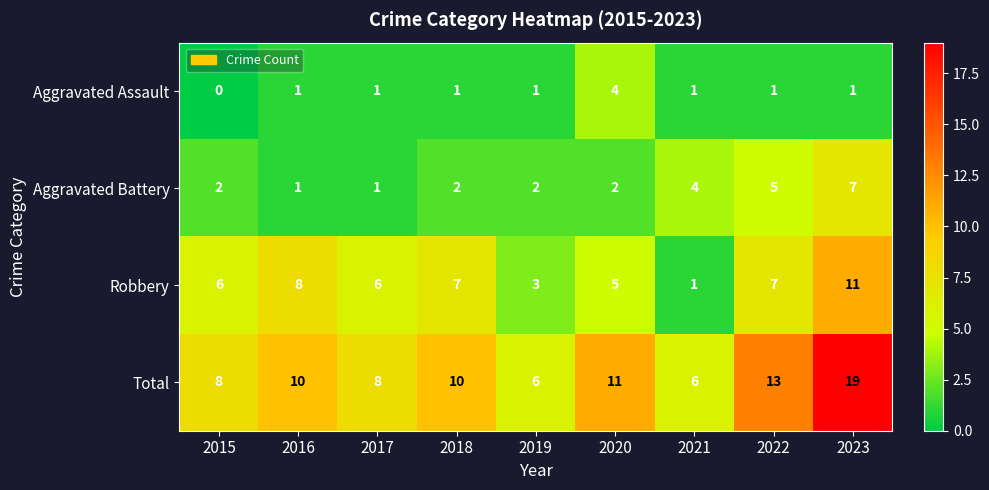

Between 2016 and 2023, which series saw the biggest shift?

Total